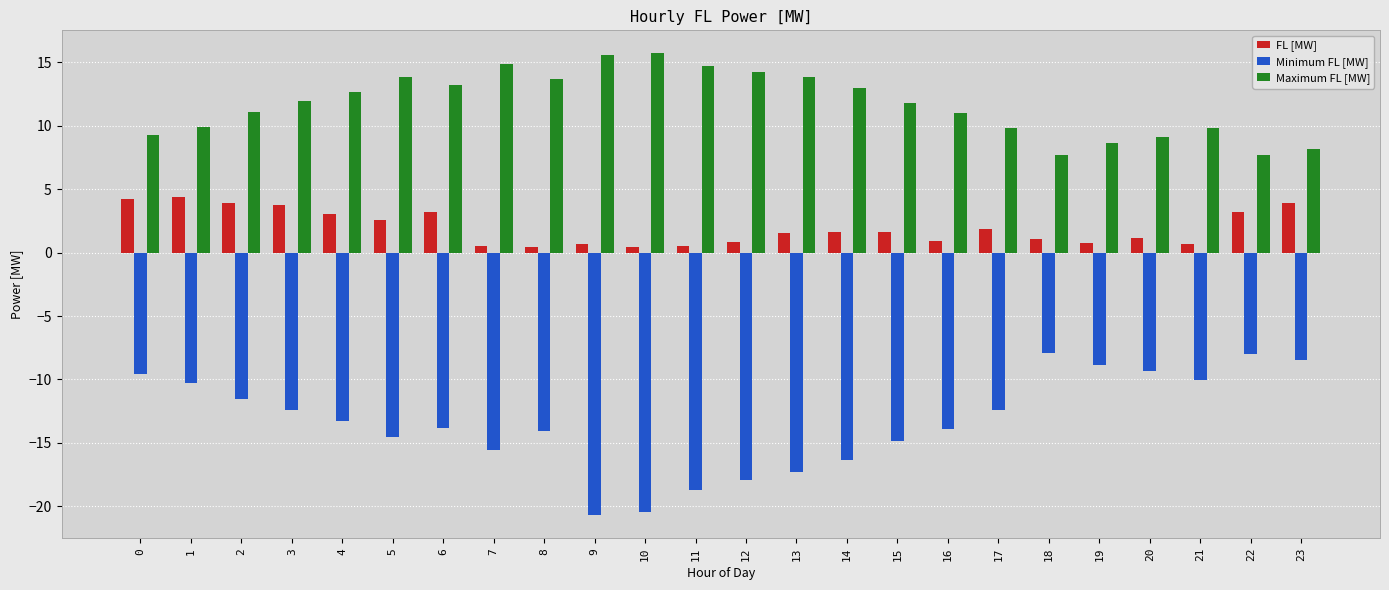

What are all the series names shown in the legend?

FL [MW], Minimum FL [MW], Maximum FL [MW]